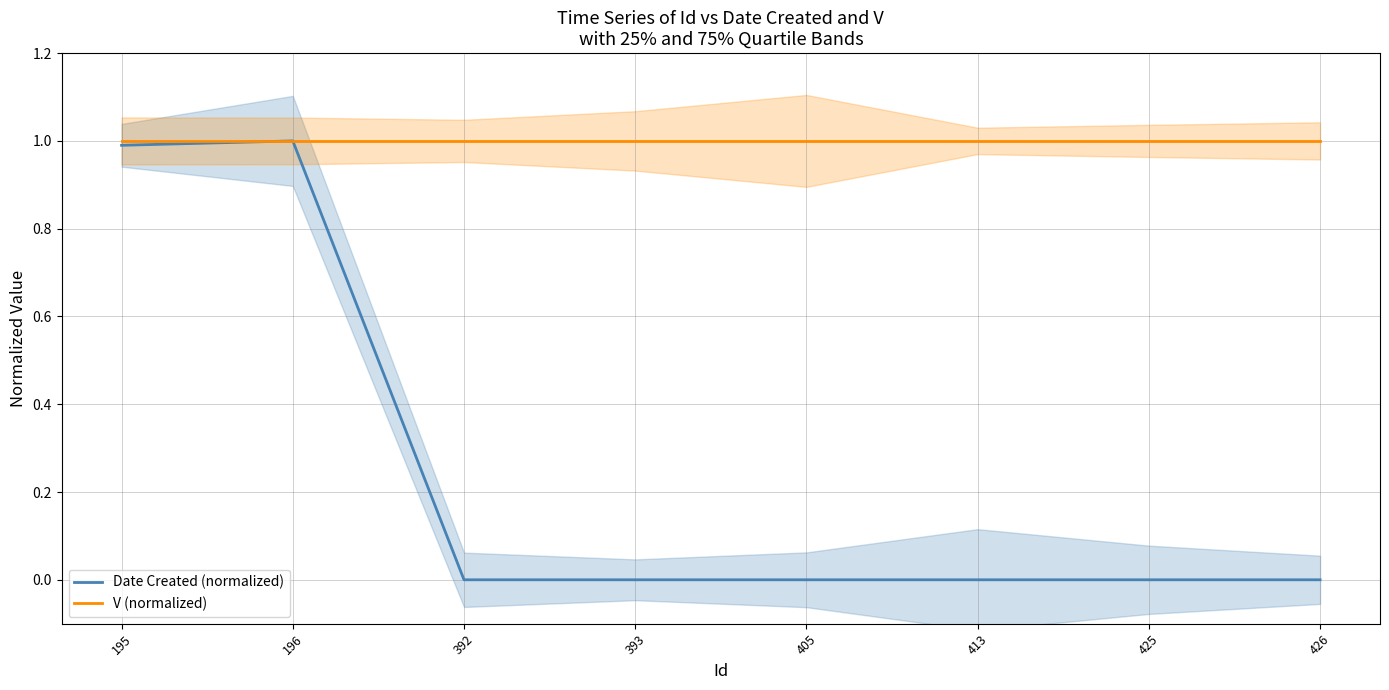

Rank the series by their average value, from lowest to highest.

Date Created (normalized), V (normalized)